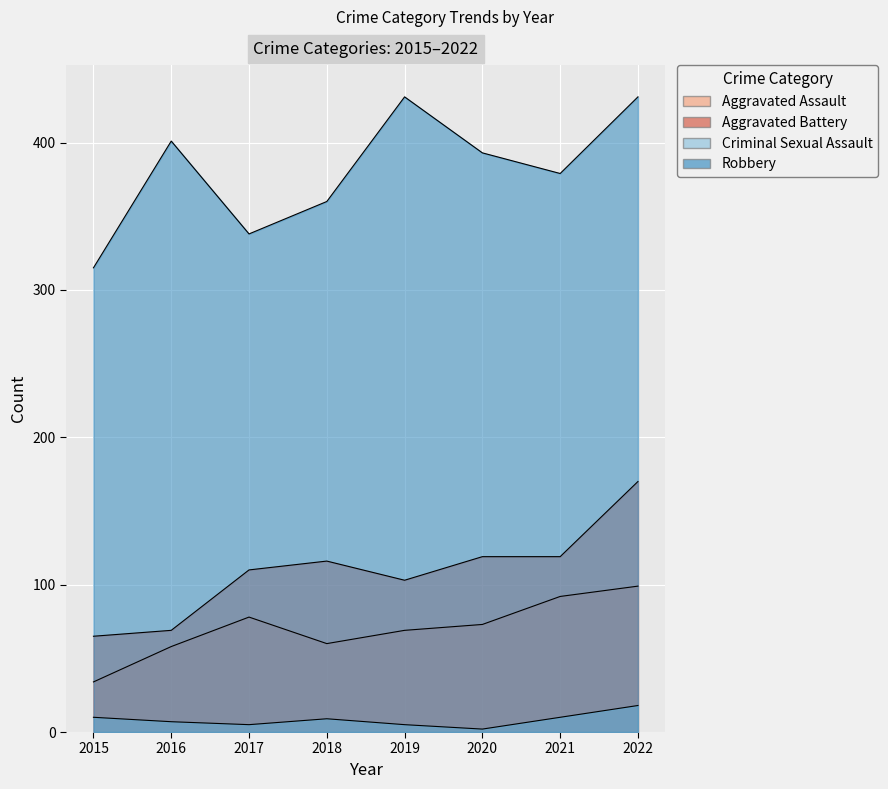

Where is the first local minimum for Aggravated Battery?

2019